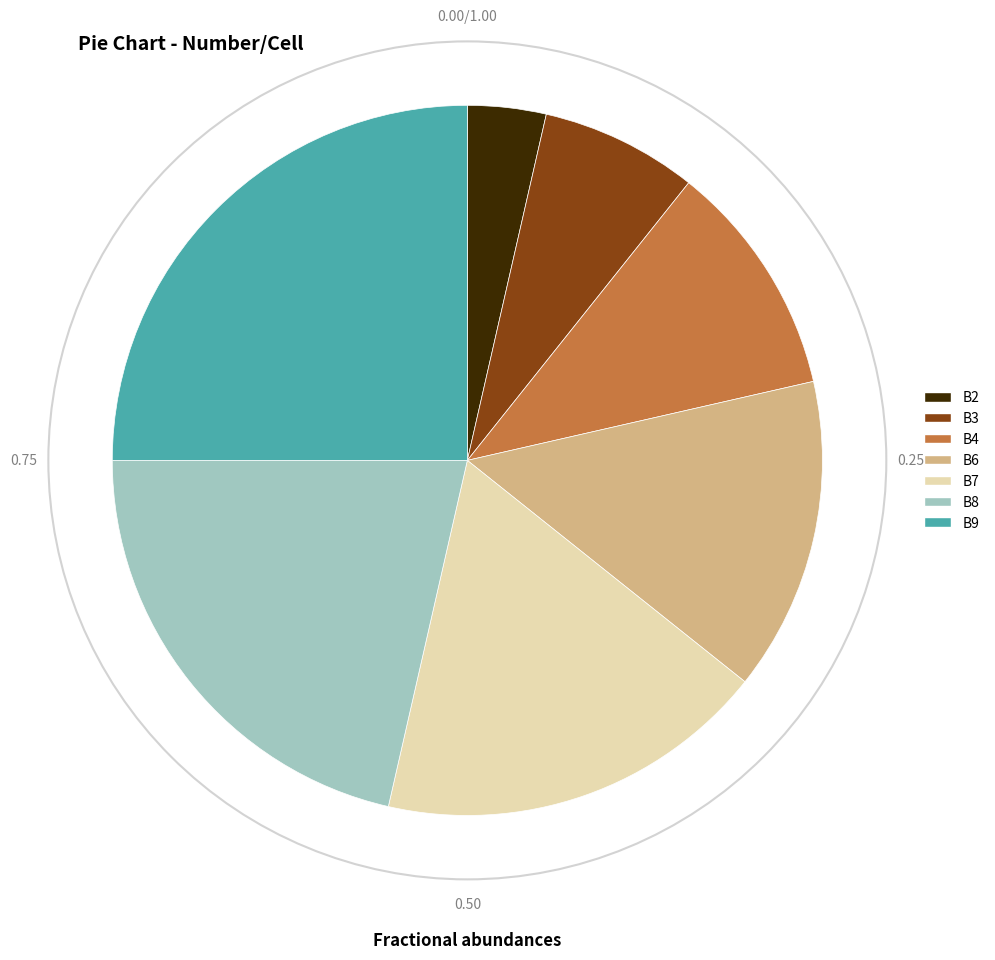

Do B7 and B3 together represent more than half of the pie?

No